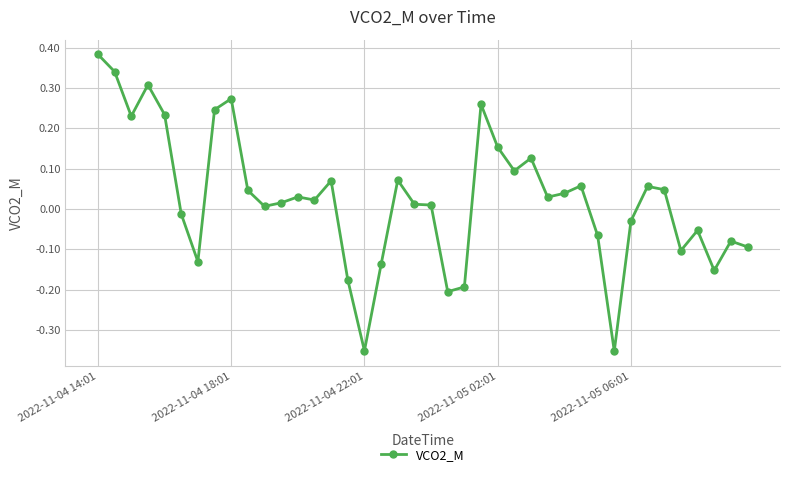

What is the difference between the second highest and minimum values?

0.7